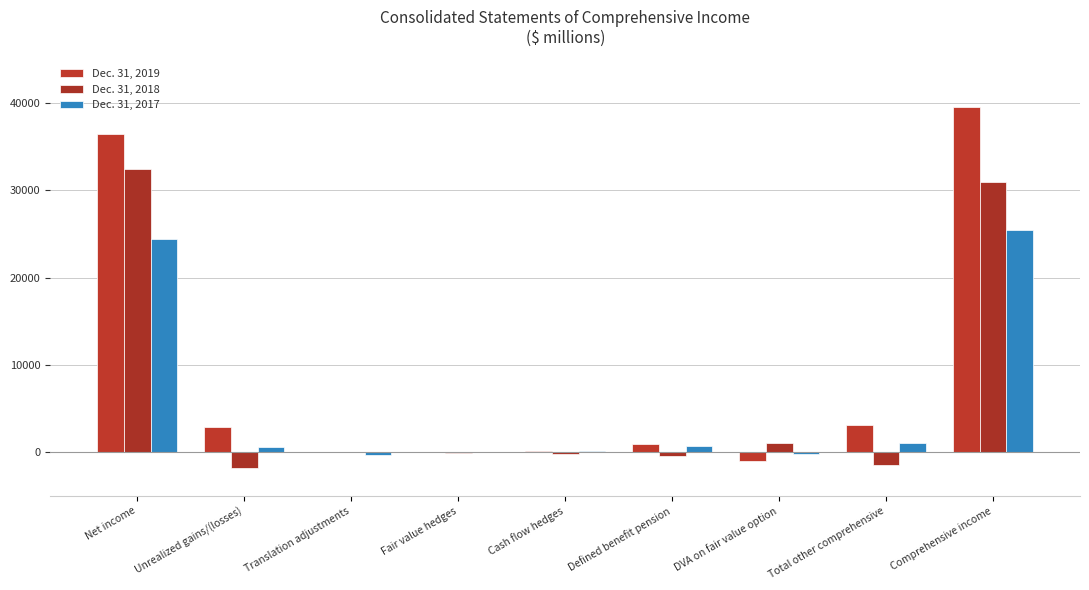

What is the label of the 1st bar from the right?

Comprehensive income